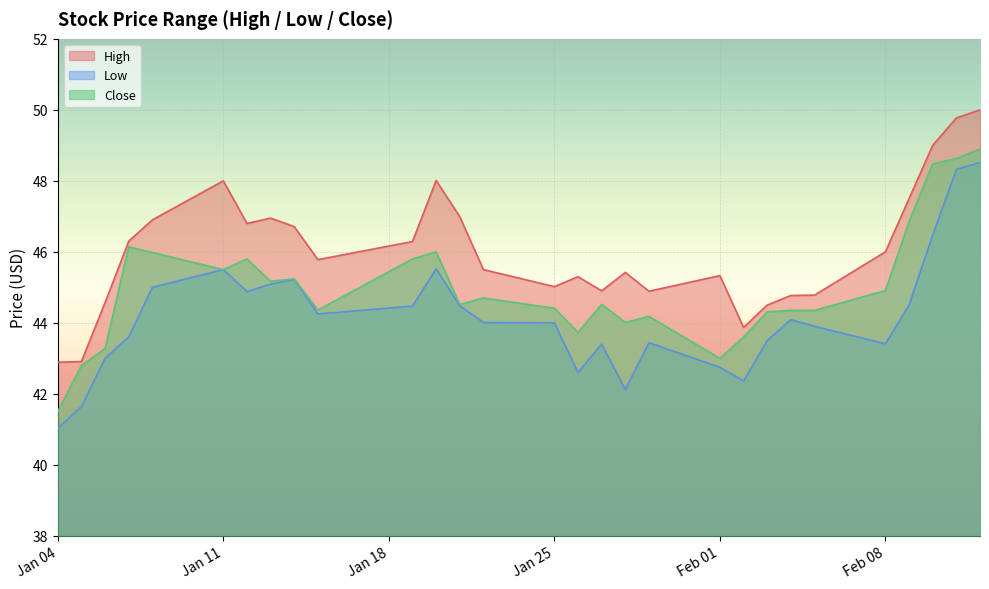

True or false: Close and High intersect in this chart.

False